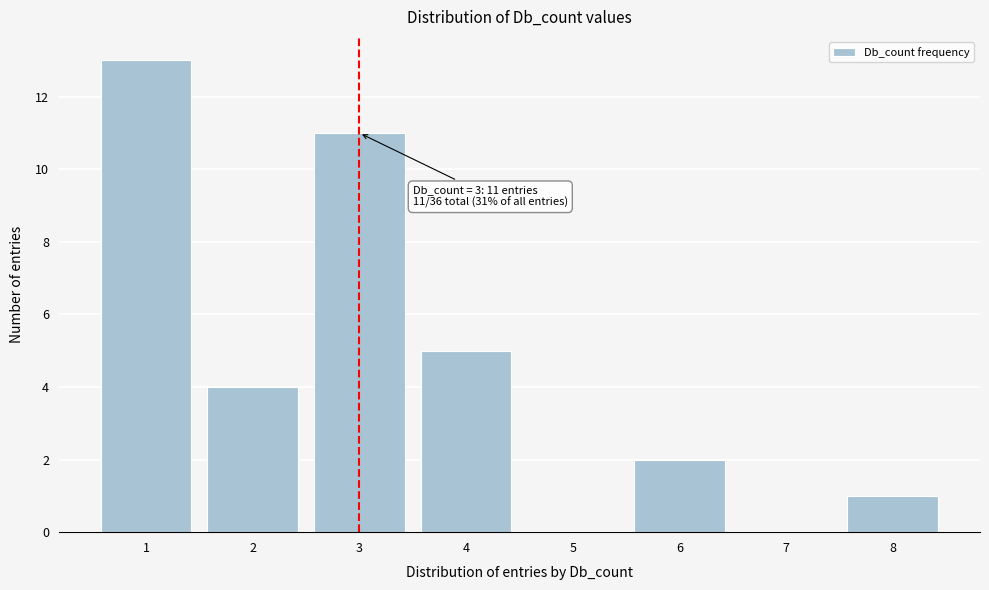

Reading left to right, extract all data points from this chart.

1=13	2=4	3=11	4=5	5=0	6=2	7=0	8=1